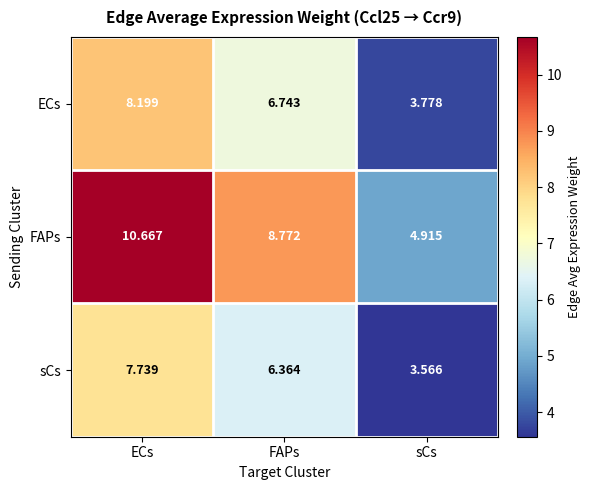

How many series are shown in this chart?

3